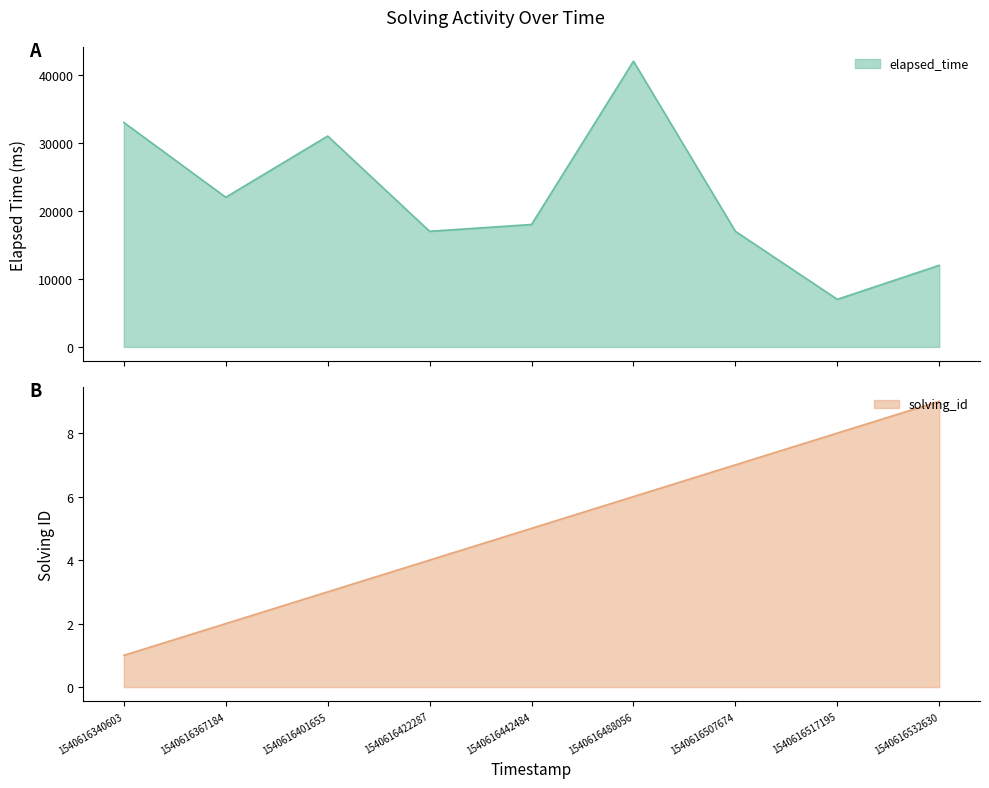

What are all the series names shown in the legend?

solving_id, elapsed_time